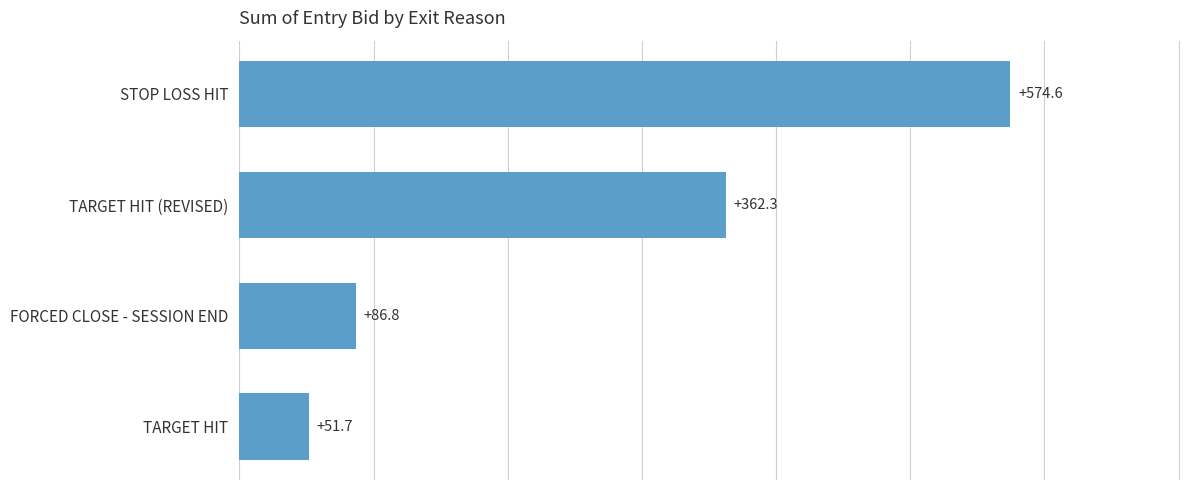

Reading bottom to top, transcribe all the data shown in this chart.

TARGET HIT=51.7	FORCED CLOSE - SESSION END=86.8	TARGET HIT (REVISED)=362.3	STOP LOSS HIT=574.6